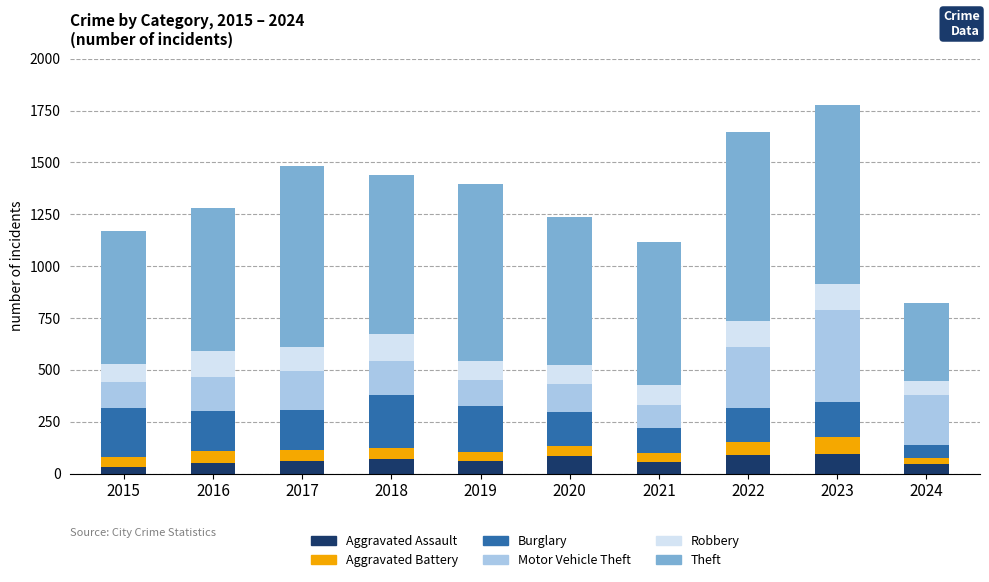

The Aggravated Assault series shows 59 at 2017. True or false?

True